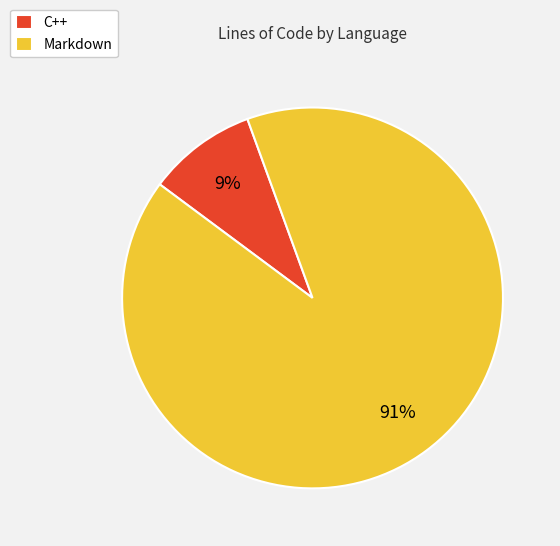

What percentage is the Markdown slice, to the nearest percent?

91%